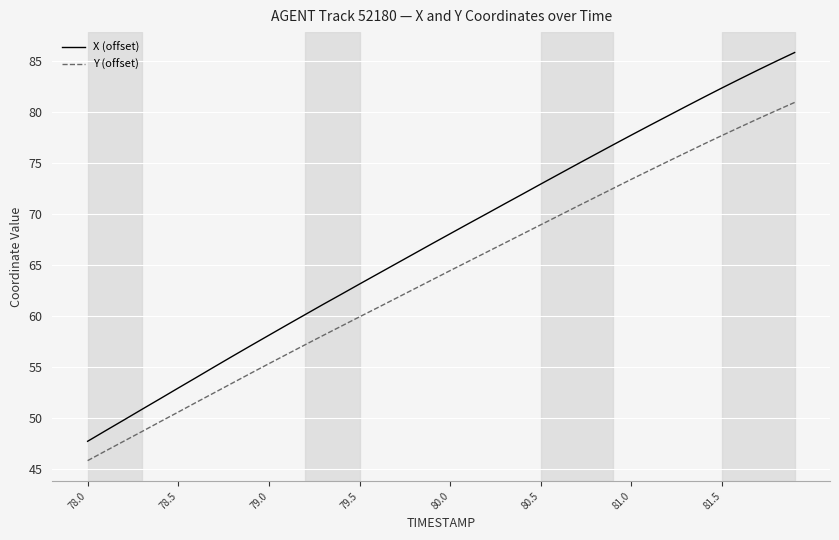

Which series has the largest total across all categories?

X (offset)